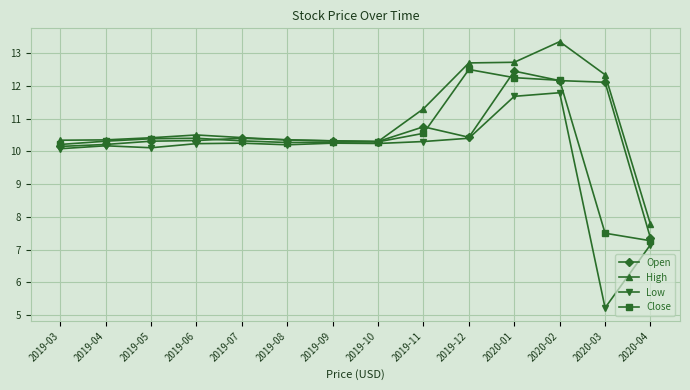

What is the sum of the High values at 2019-06 and 2019-05?

20.9